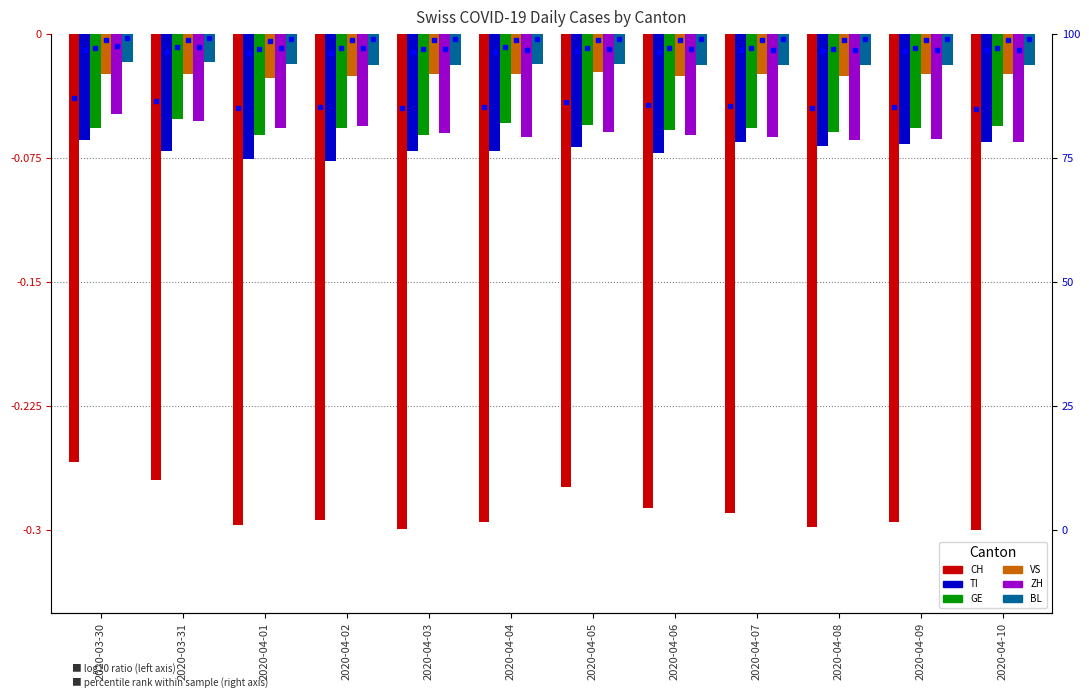

What is the difference between the highest and lowest values at 2020-03-31?

0.3